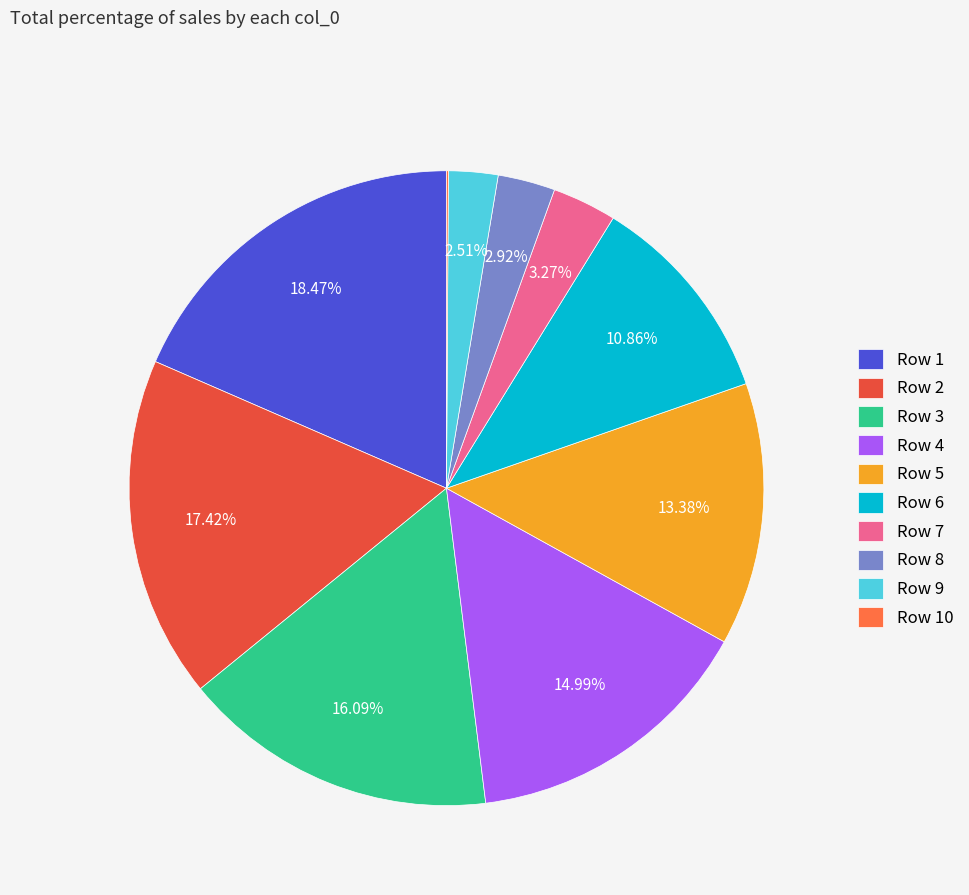

Approximately how many times larger is the value at Row 1 compared to Row 4?

1.2